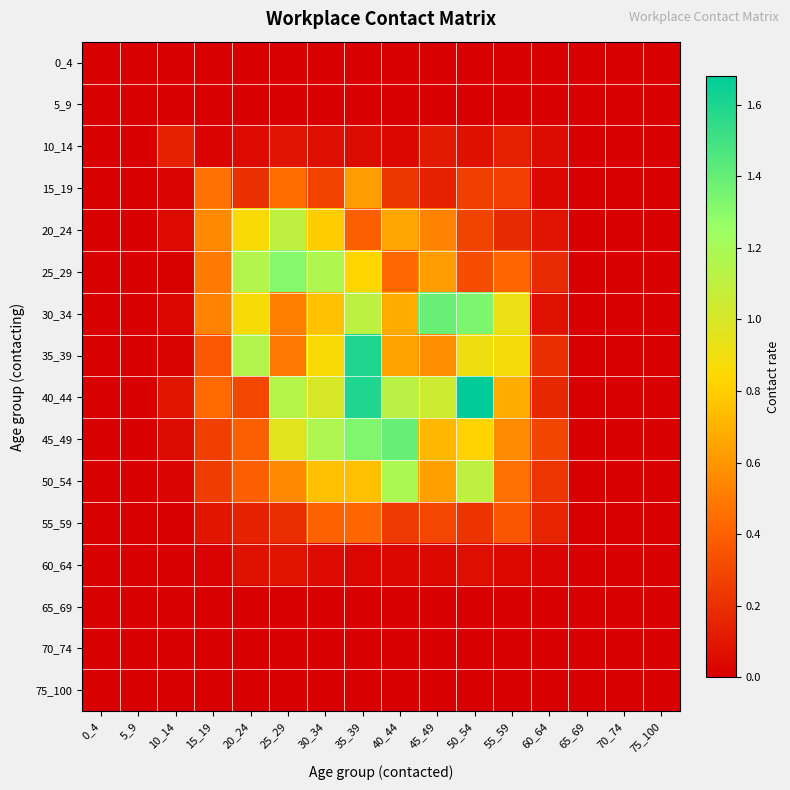

How many data points does each series have?

16